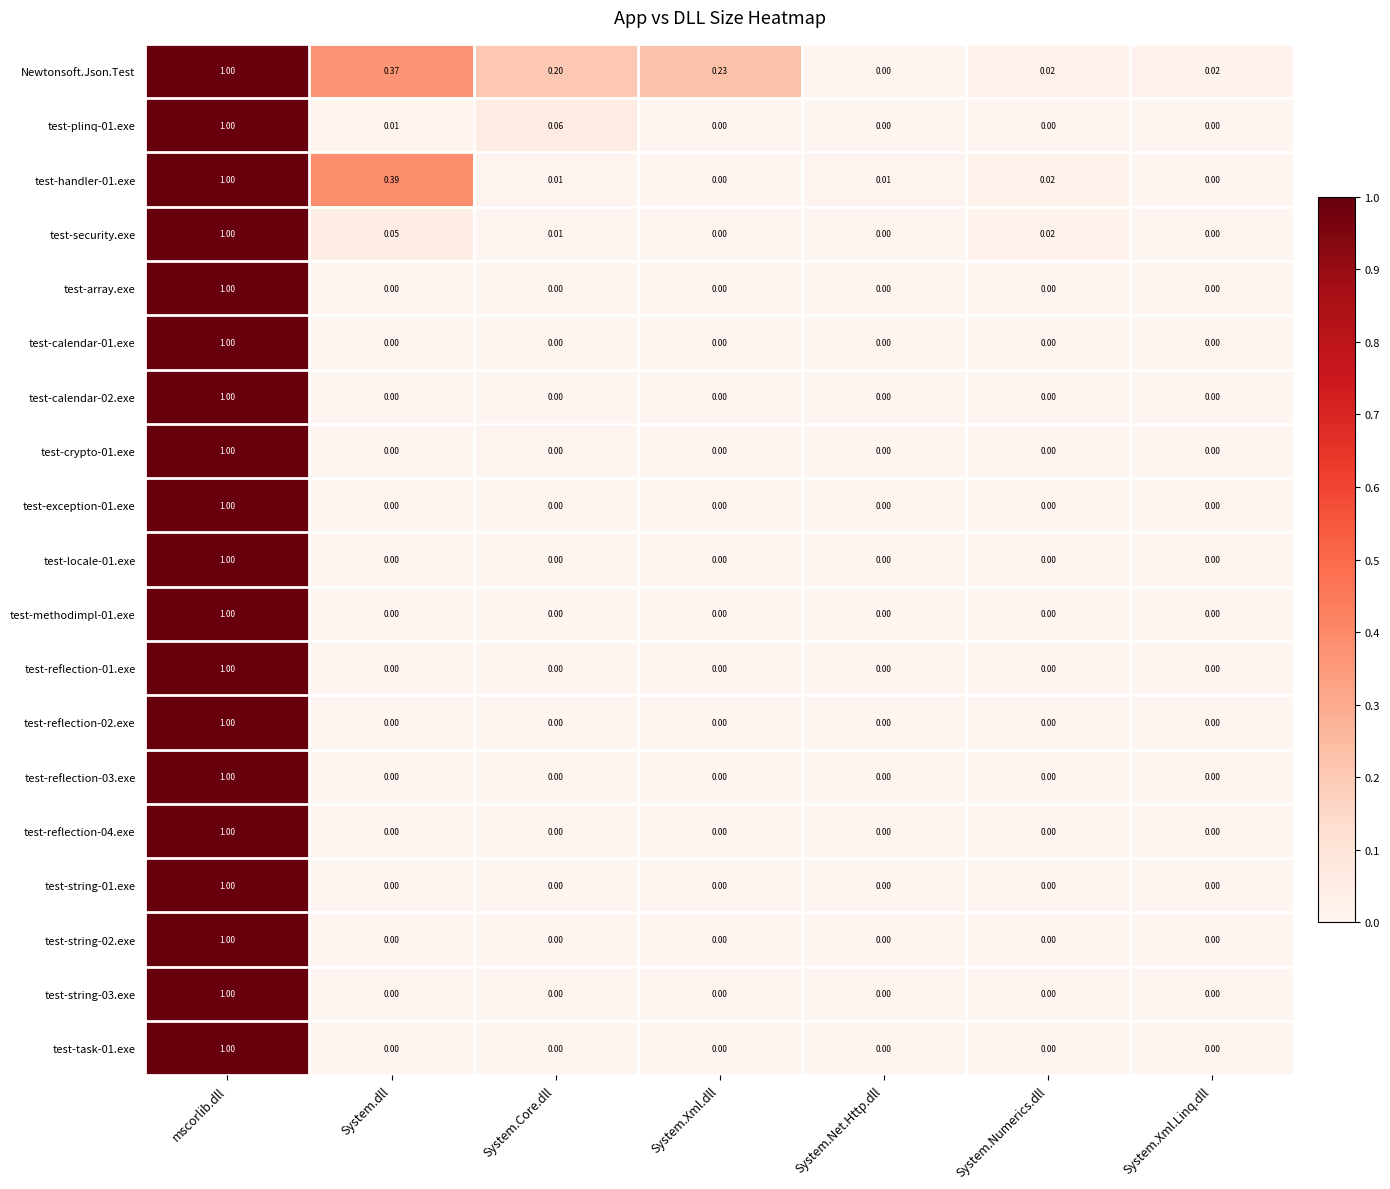

Where is Newtonsoft.Json.Test nearest to the value 0?

System.Net.Http.dll